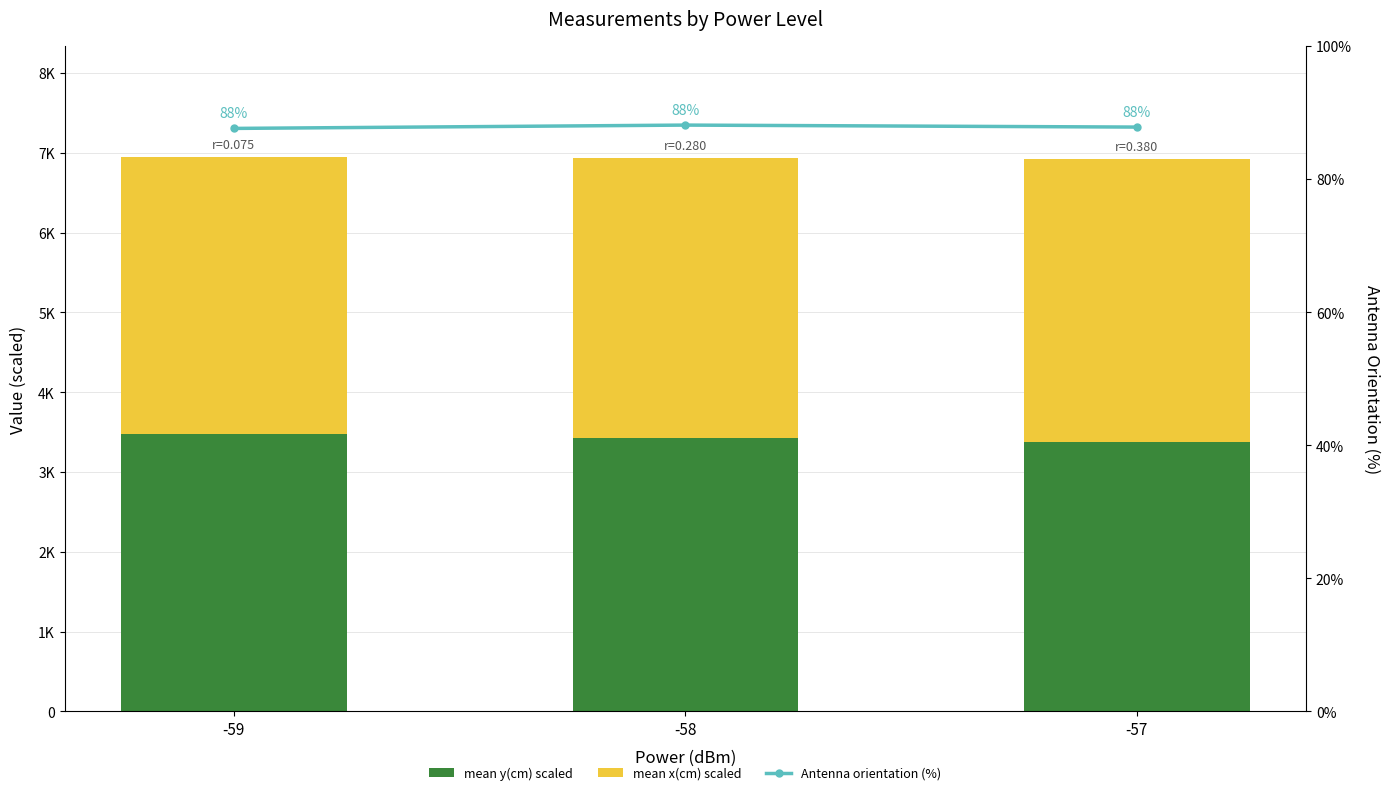

What is the approximate value of mean y(cm) scaled at -59?

3474.0